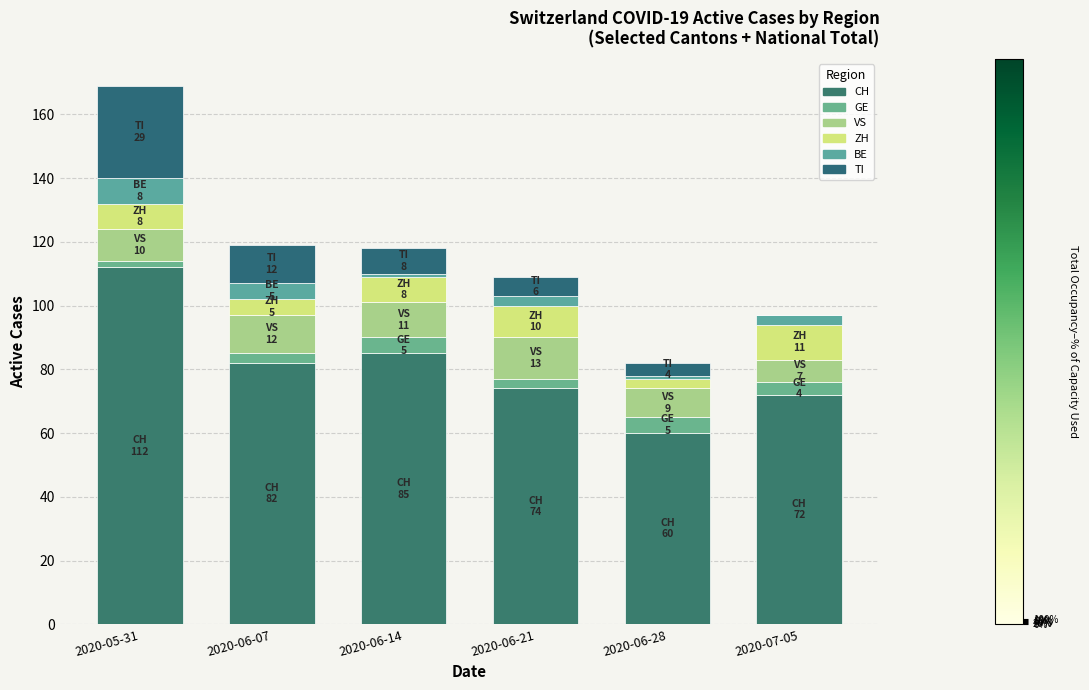

What is the sum of all BE values?

21